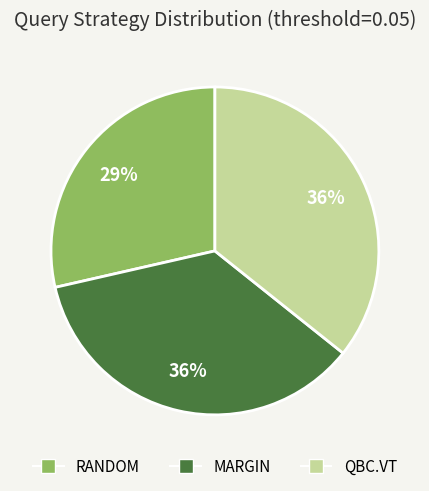

True or false: RANDOM accounts for 29% of the total.

True